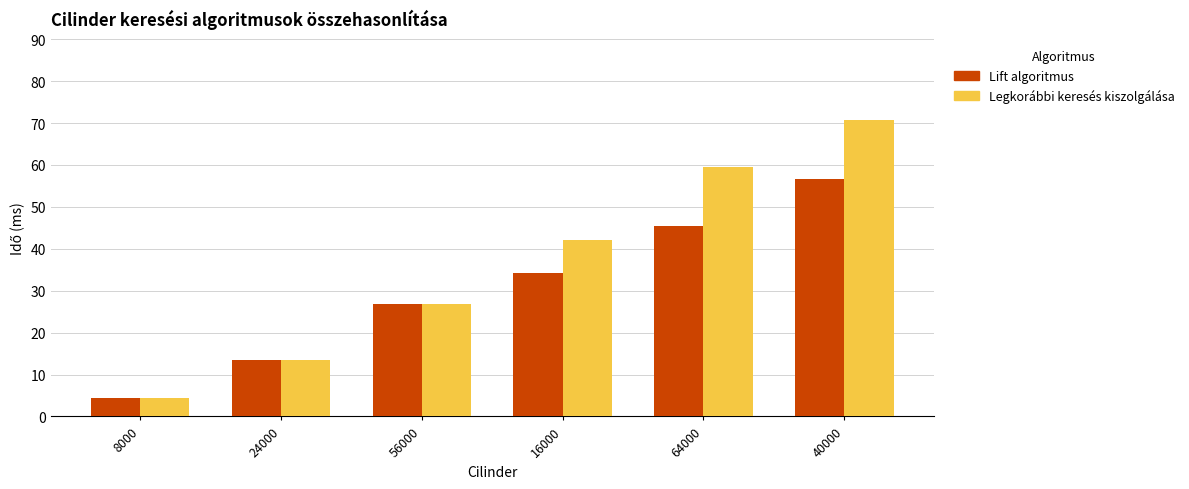

How many bars are there in each group?

2